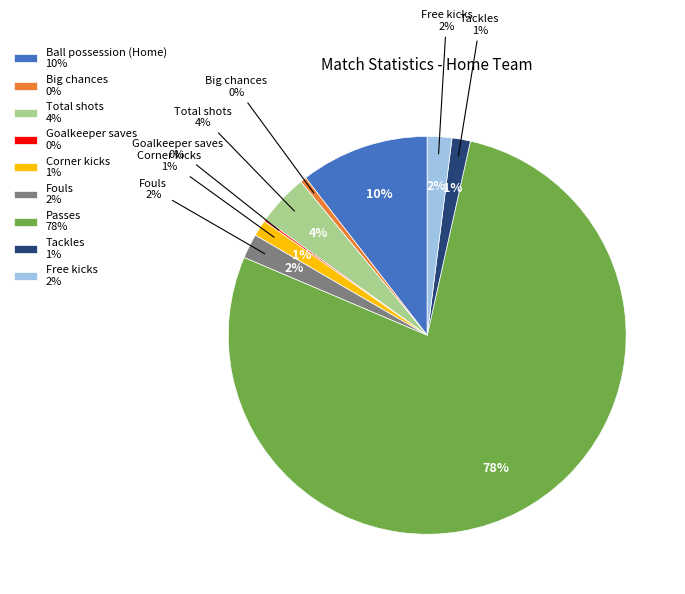

Is the sum of Ball possession (Home) and Corner kicks greater than half?

No